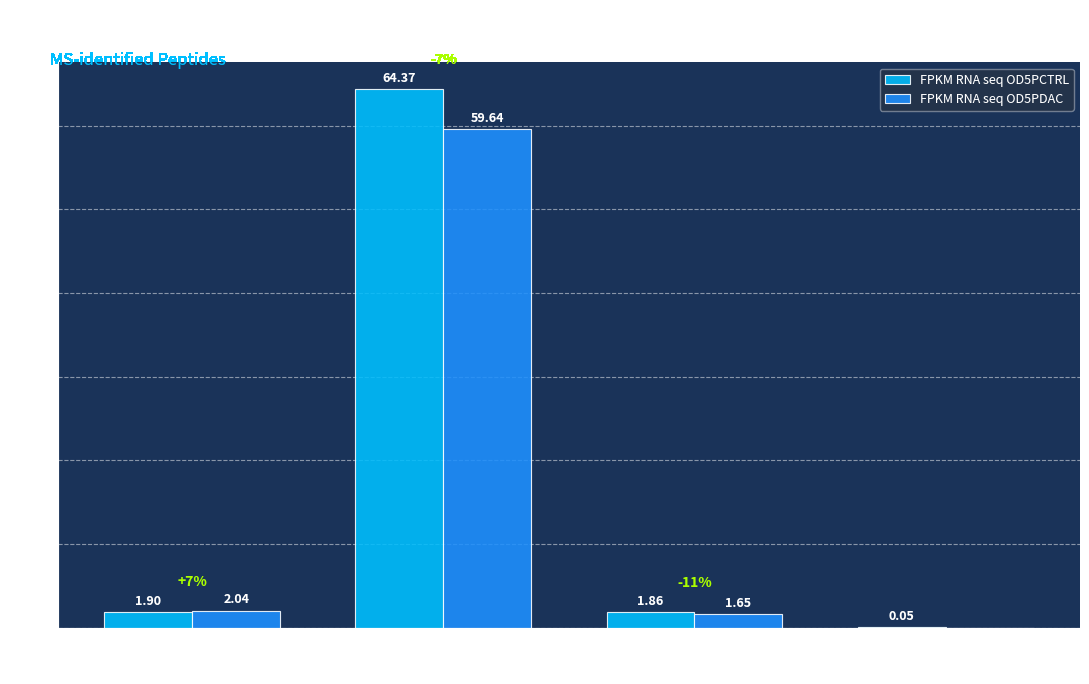

Which series has the largest total across all categories?

FPKM RNA seq OD5PCTRL